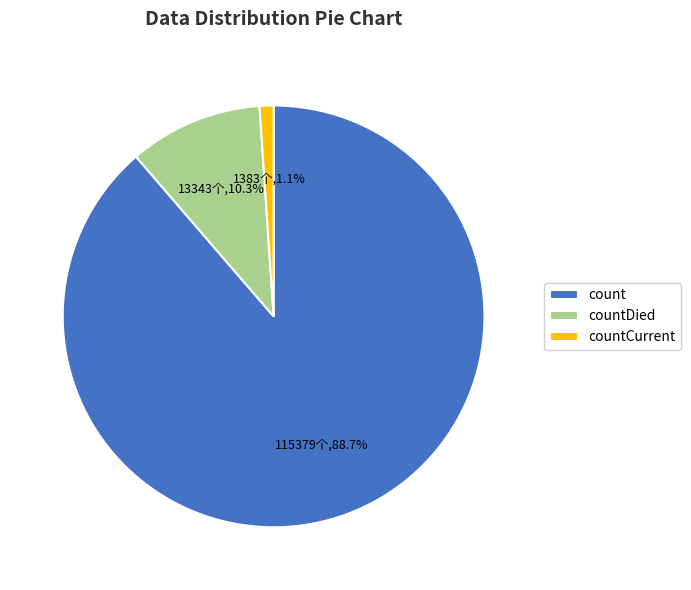

Which category accounts for the majority?

count